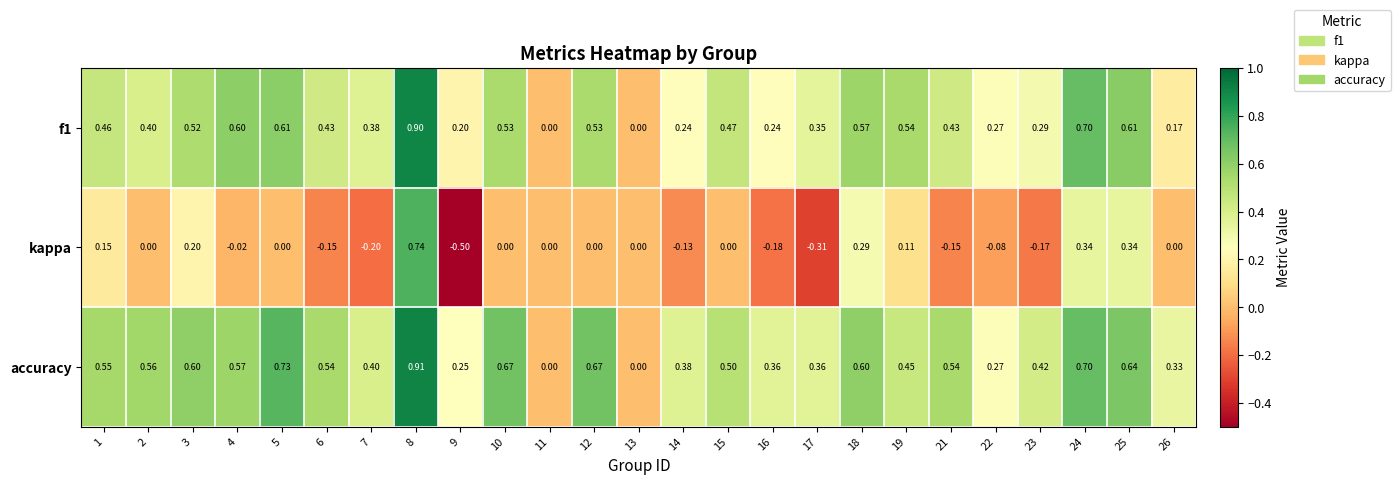

At 18, list the series in order from smallest to largest.

kappa, f1, accuracy